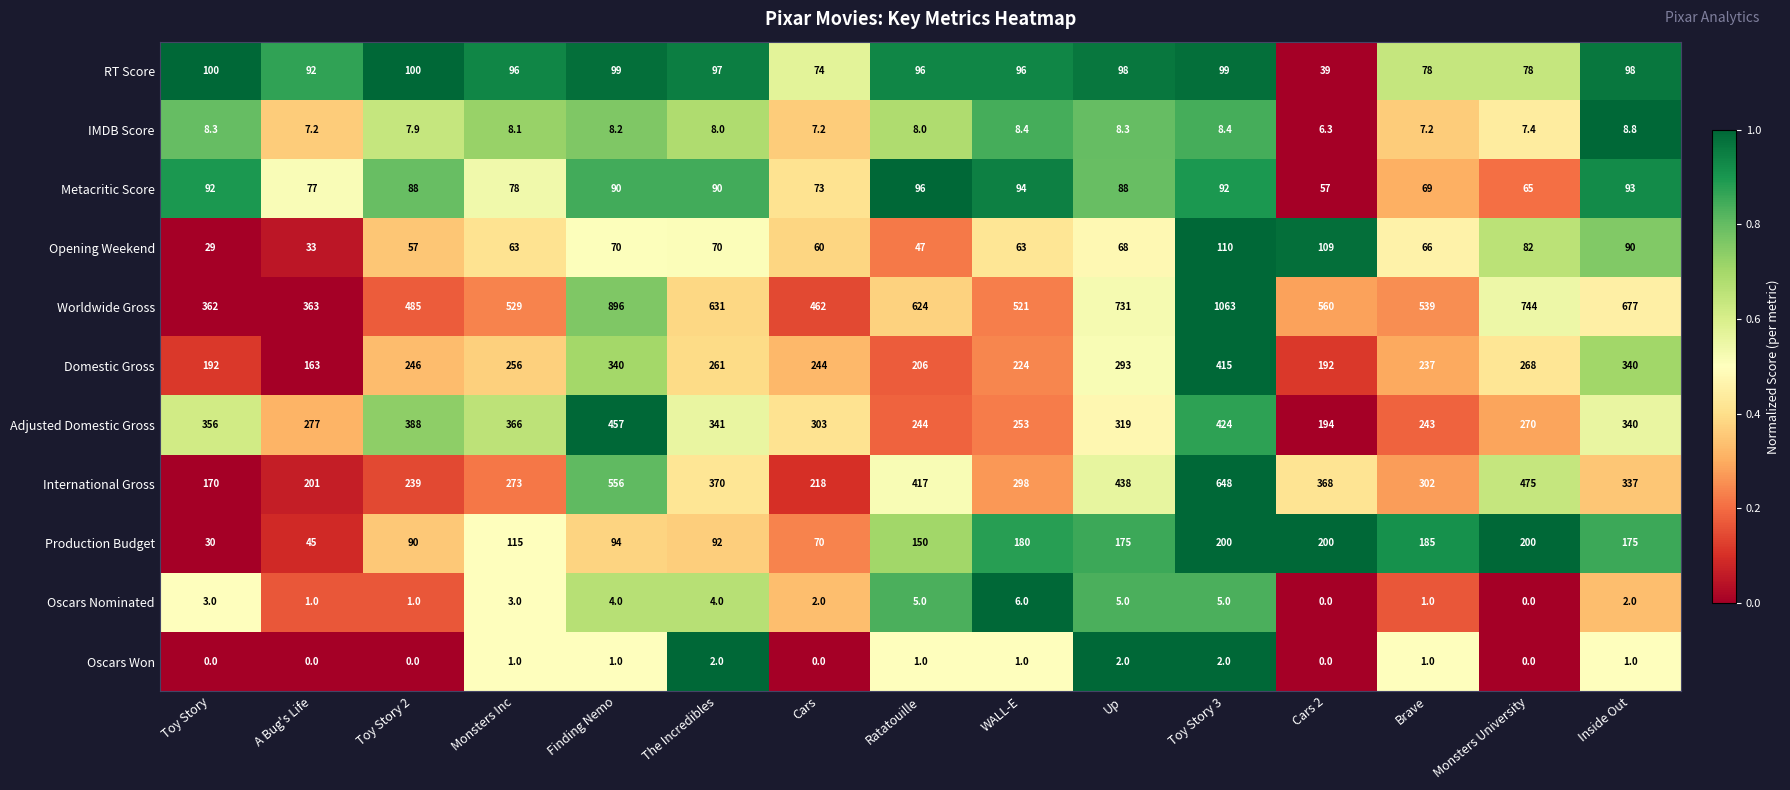

How many data points does each series have?

15